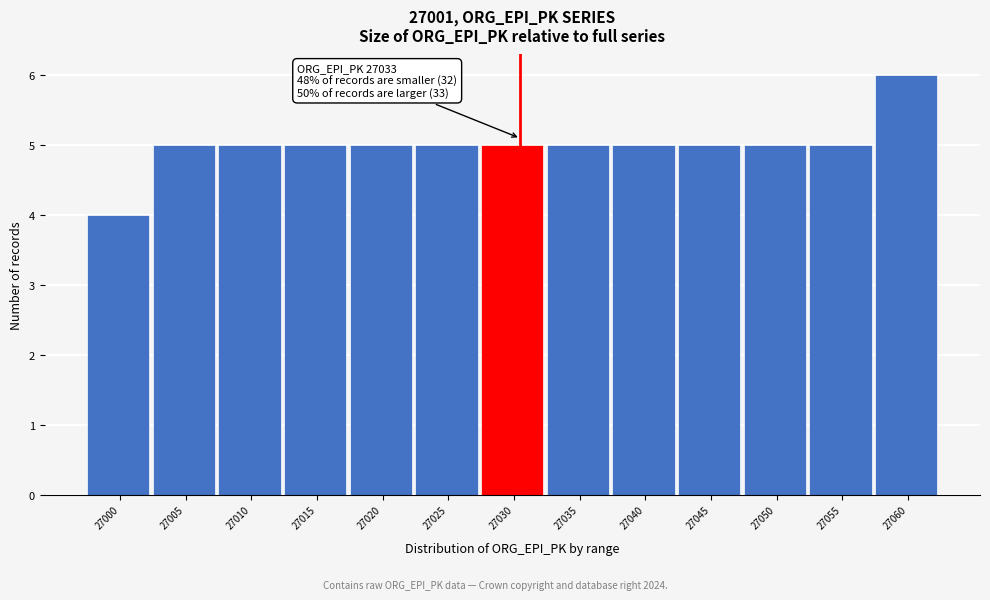

Reading left to right, what are all the values shown in this chart?

27000=4	27005=5	27010=5	27015=5	27020=5	27025=5	27030=5	27035=5	27040=5	27045=5	27050=5	27055=5	27060=6